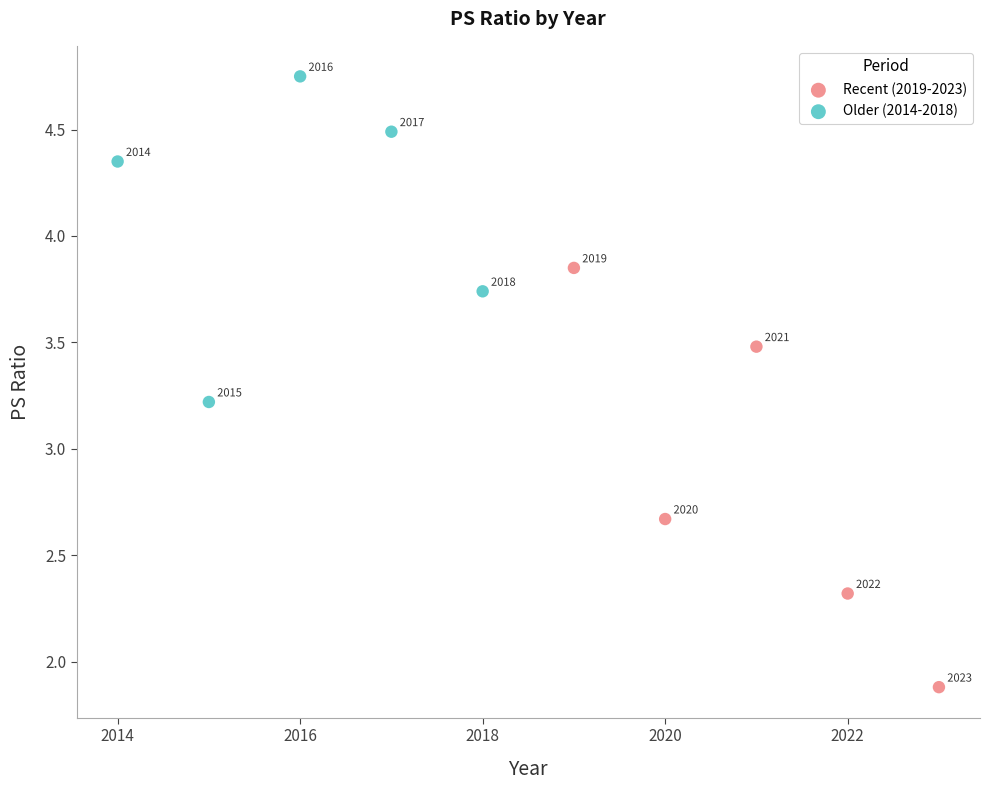

Which series reaches the minimum Y coordinate?

Recent (2019-2023)